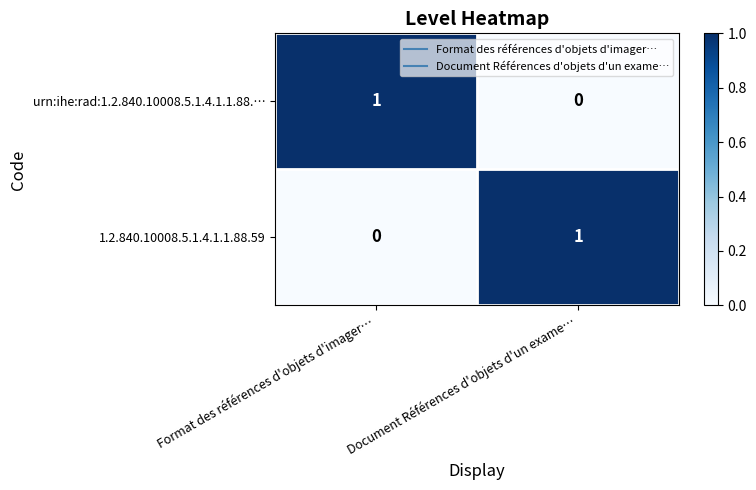

Where is 1.2.840.10008.5.1.4.1.1.88.59 nearest to the value 0?

Format des références d'objets d'imager…